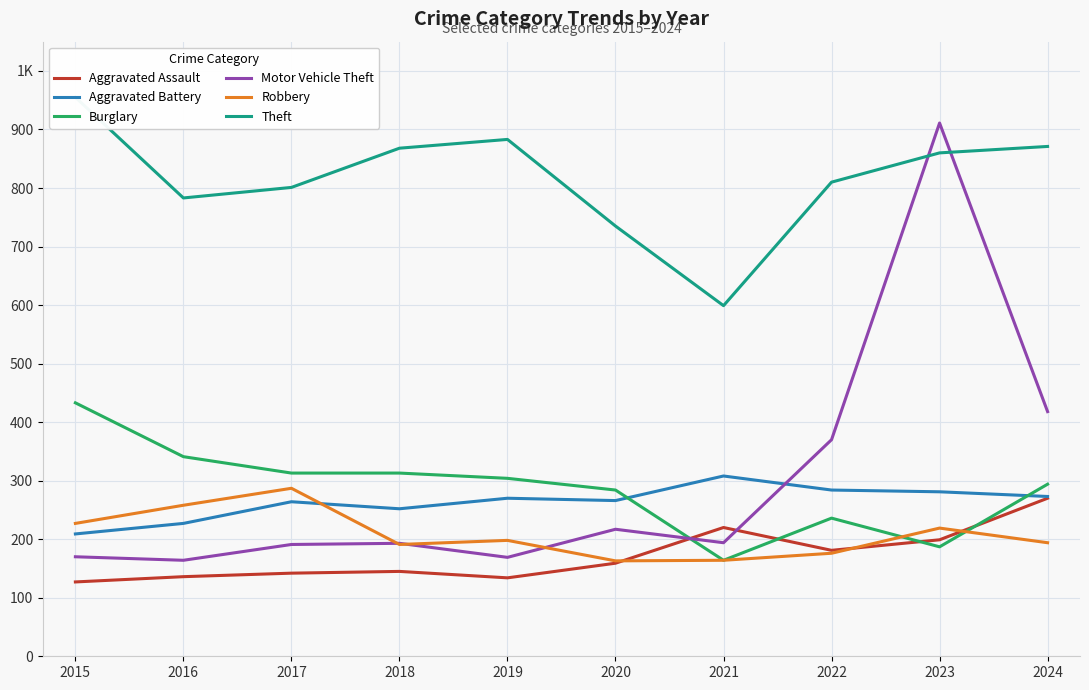

What is the difference between the highest and lowest values at 2016?

647